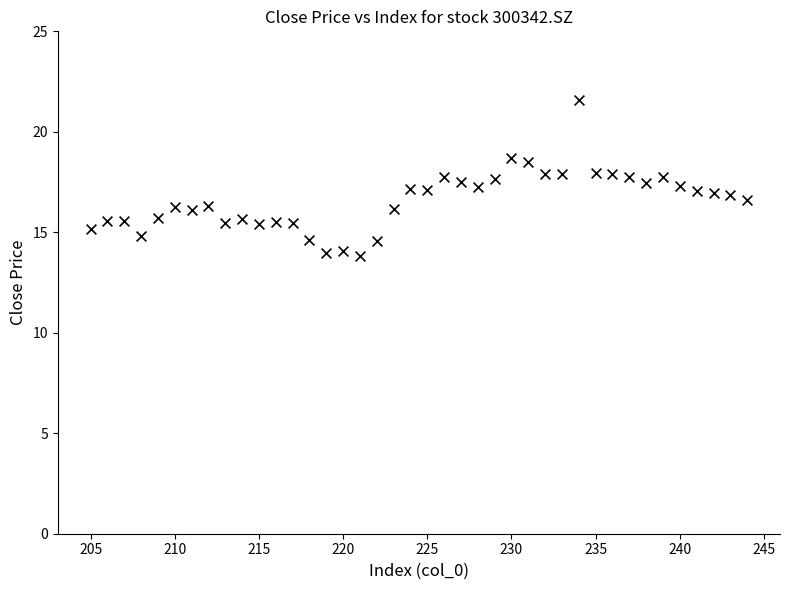

What is the range of Y values (max minus min)?

7.7